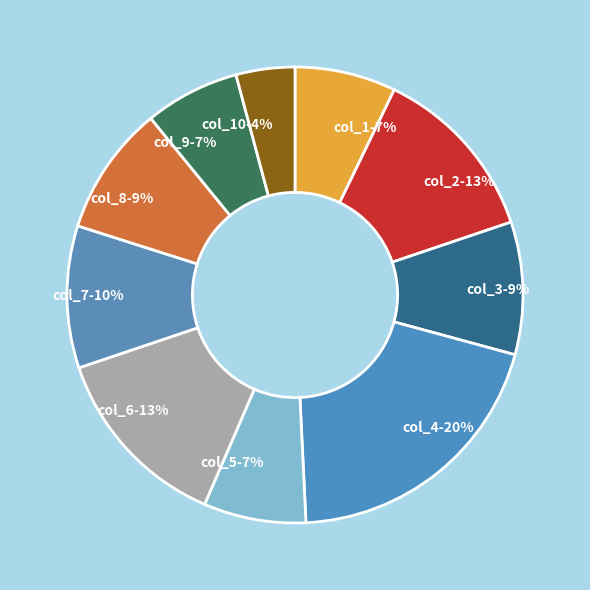

Is there any slice that represents more than half of the pie?

No